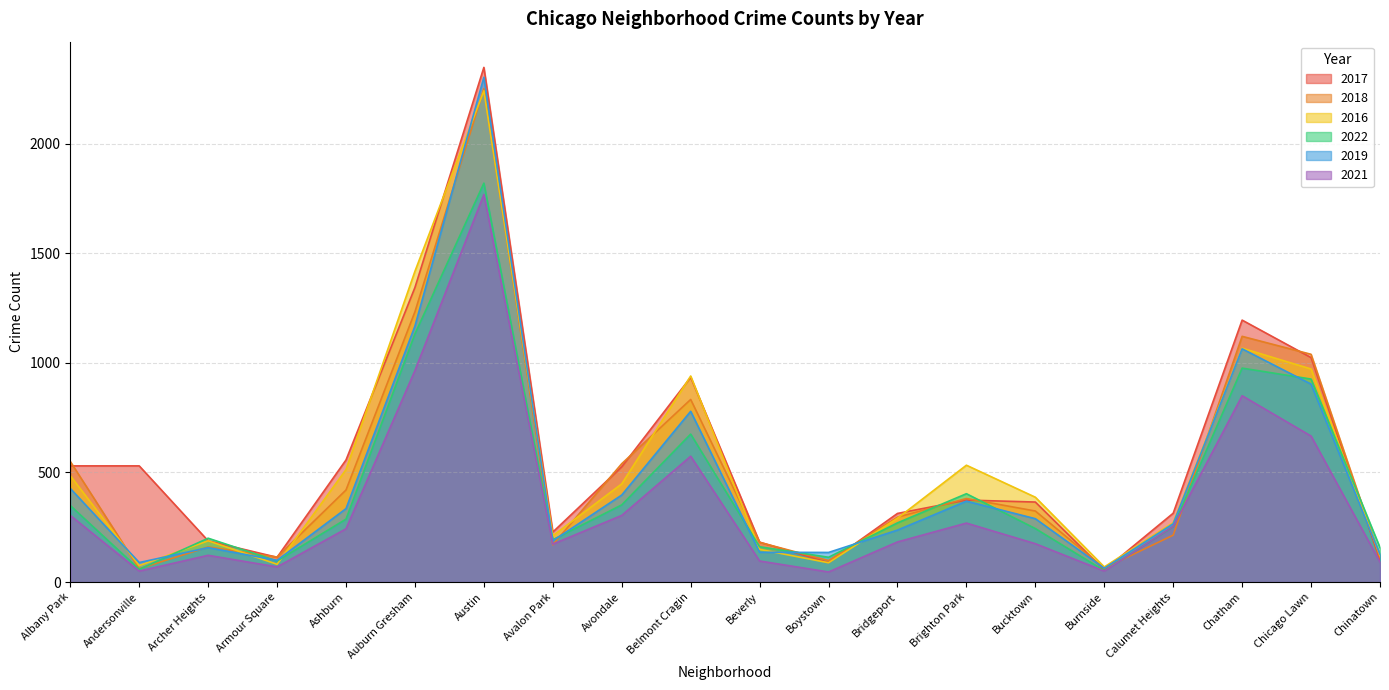

At which category is the sum across all series the highest?

Austin